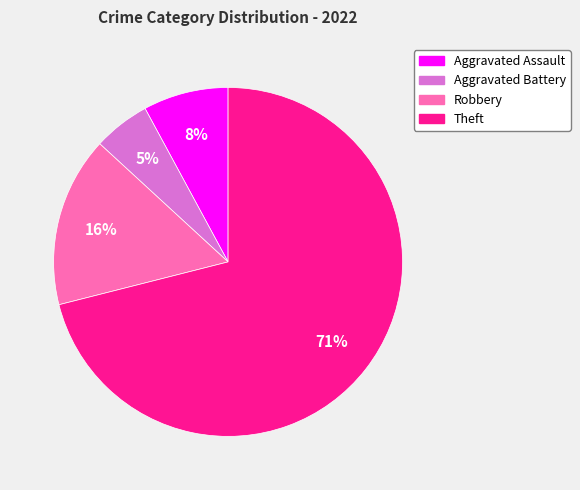

Is there a majority slice in this chart?

Yes